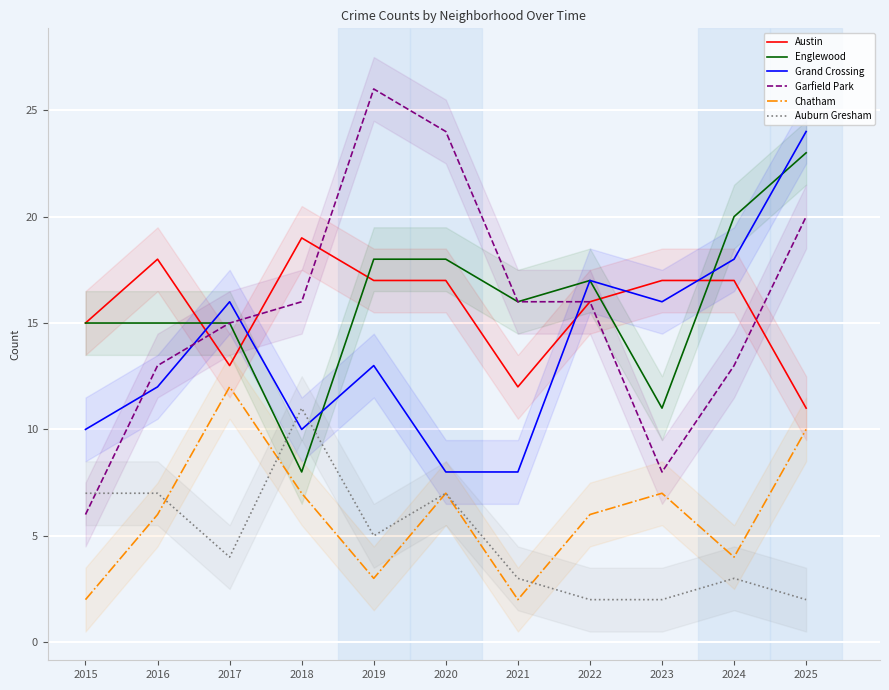

Is it true that Austin equals 3 at 2025?

False